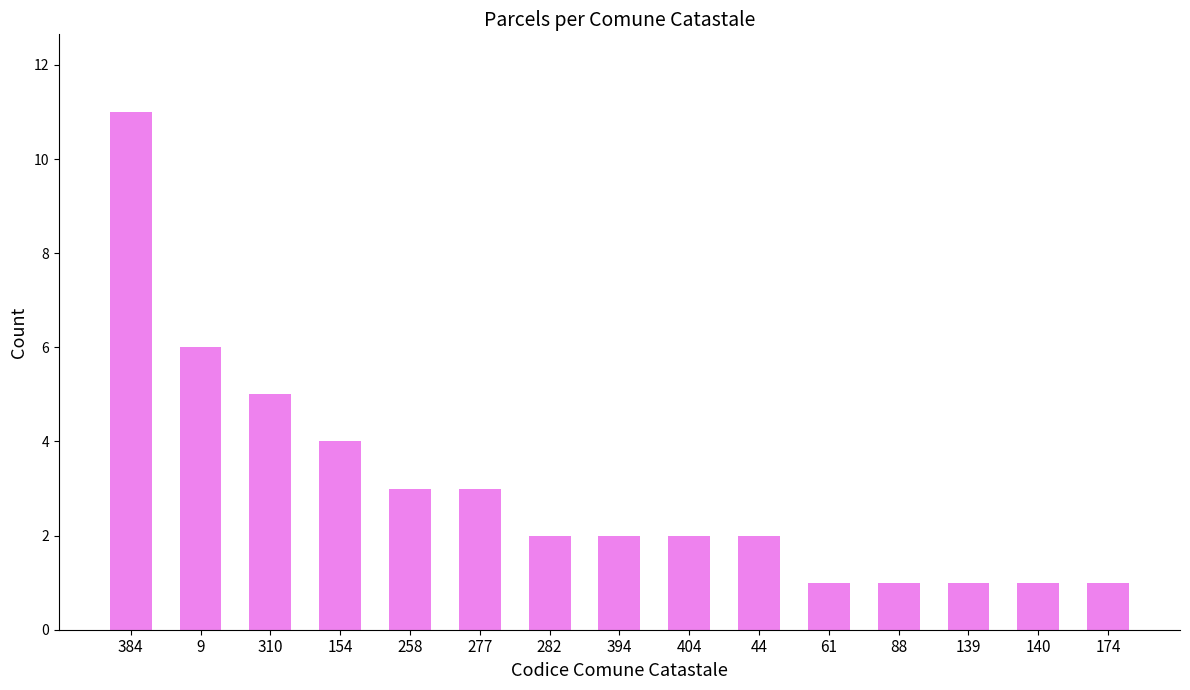

Where does the data first go above 2?

384